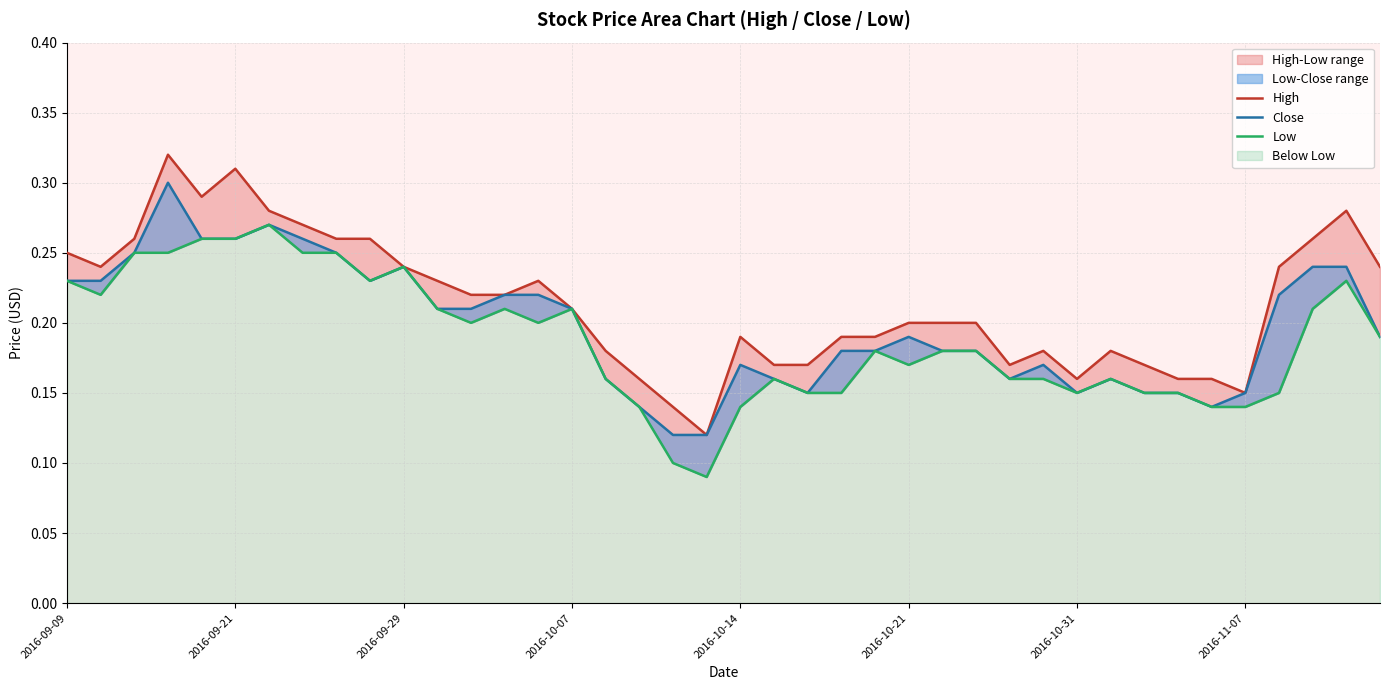

True or false: Low has more than 2 interior local peaks.

True